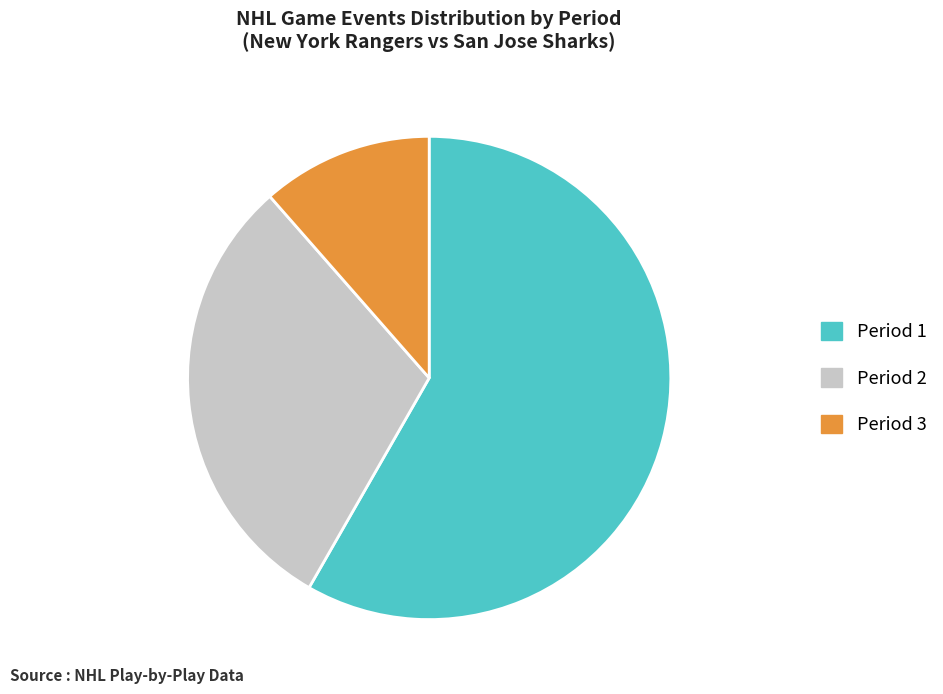

The Period 3 slice represents 11% of the pie. True or false?

True